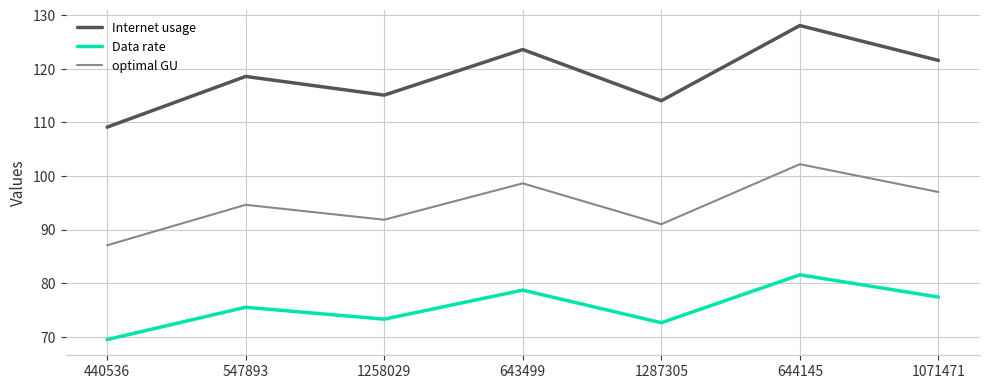

How many interior local valleys does the optimal GU series have?

2